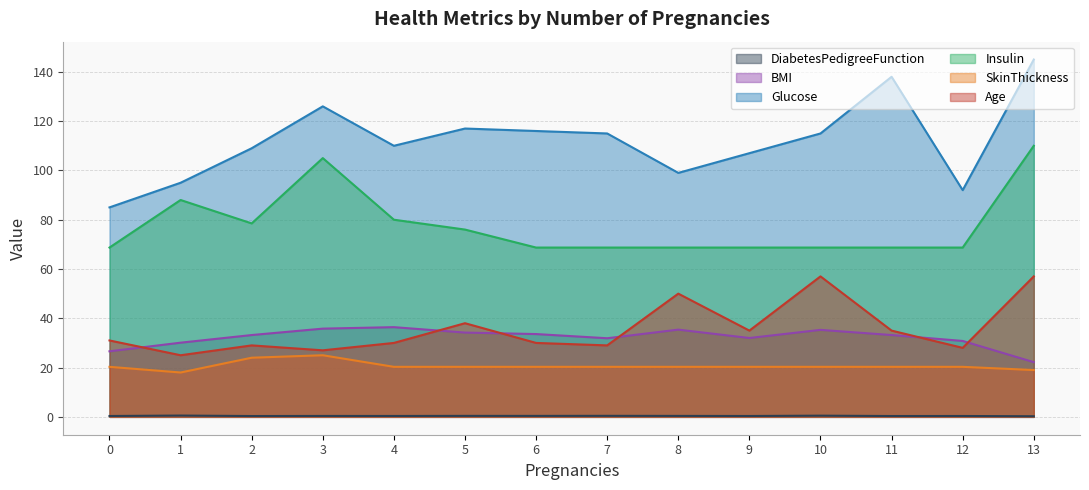

What is the sum of the SkinThickness values at 9 and 3?

45.3